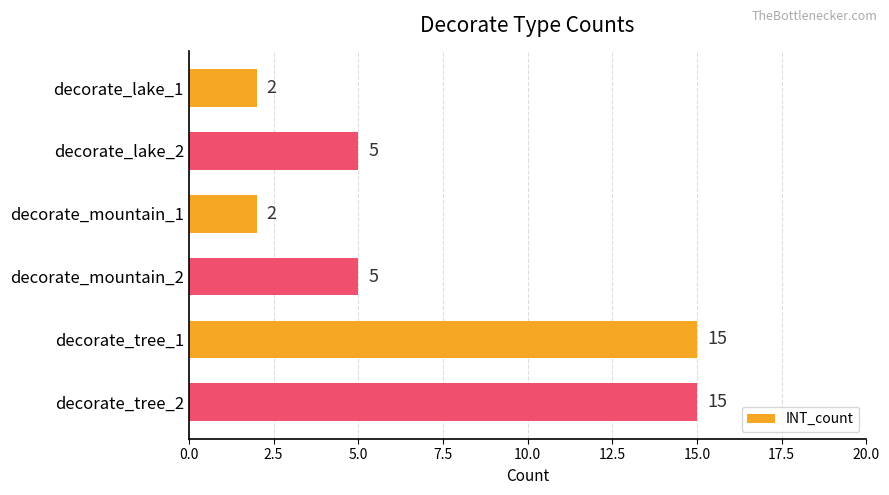

What is the average value?

7